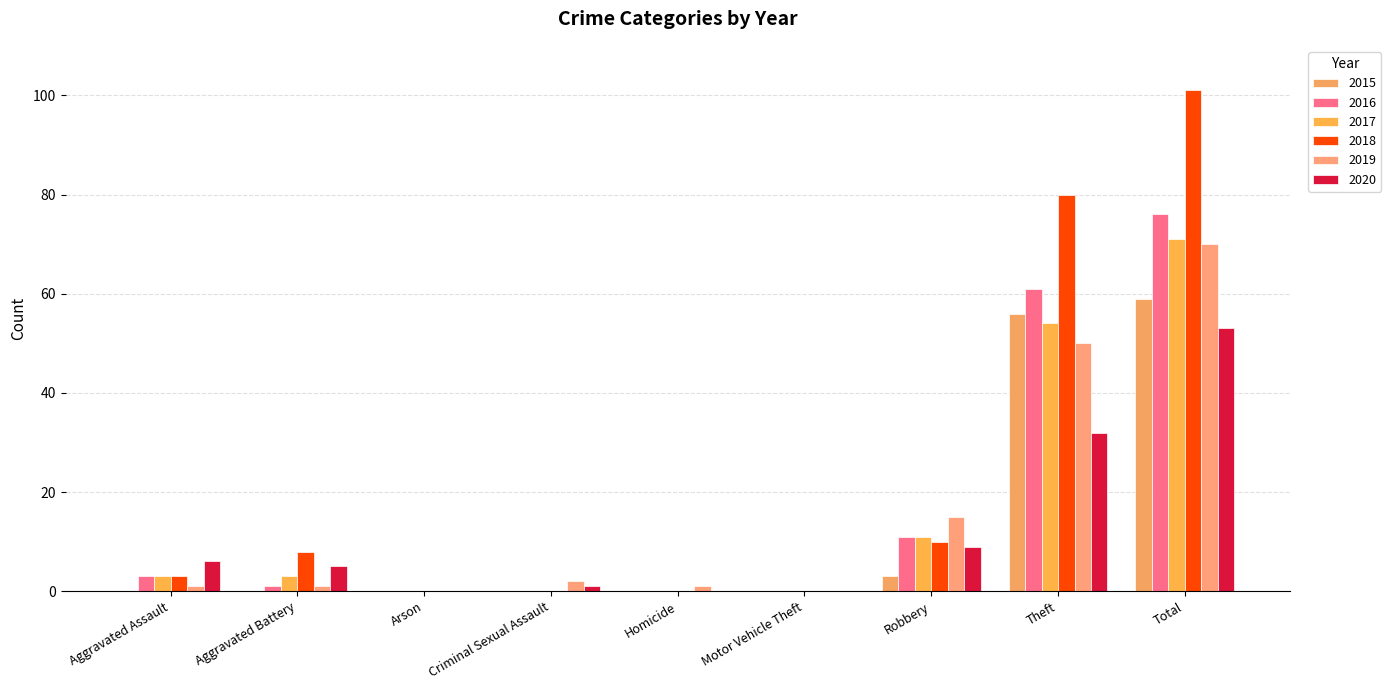

What position from the right is Criminal Sexual Assault?

6